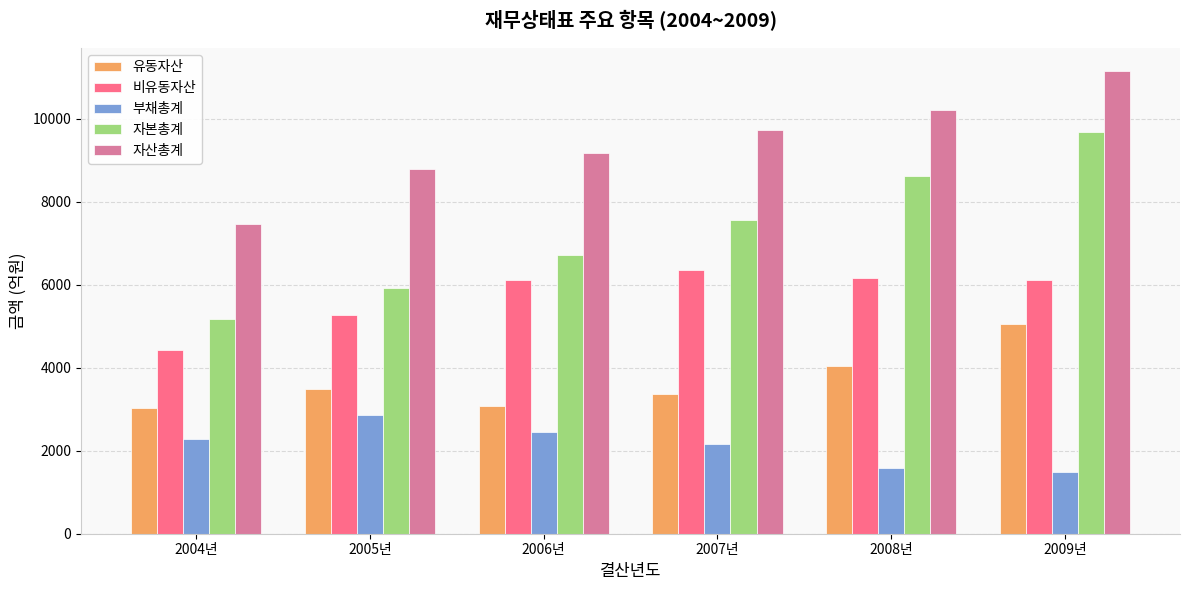

Are the bars horizontal?

No